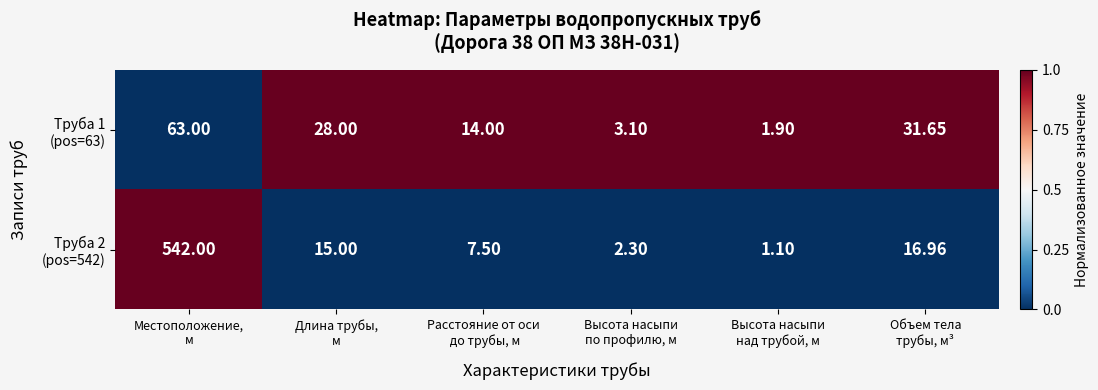

At which category is the sum across all series the highest?

Местоположение,
м